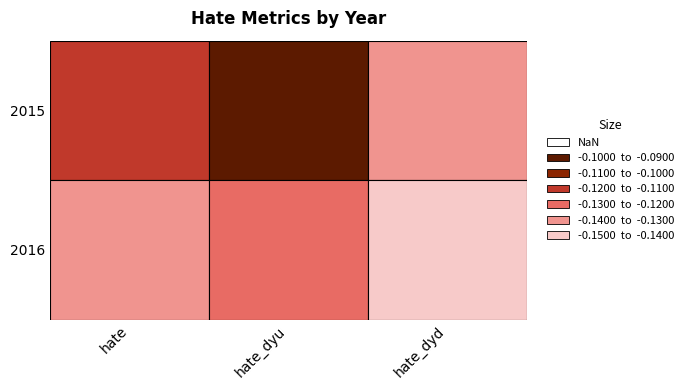

Reading left to right, list all the values displayed in this chart.

hate: -0.1	-0.1
hate_dyu: -0.1	-0.1
hate_dyd: -0.1	-0.1